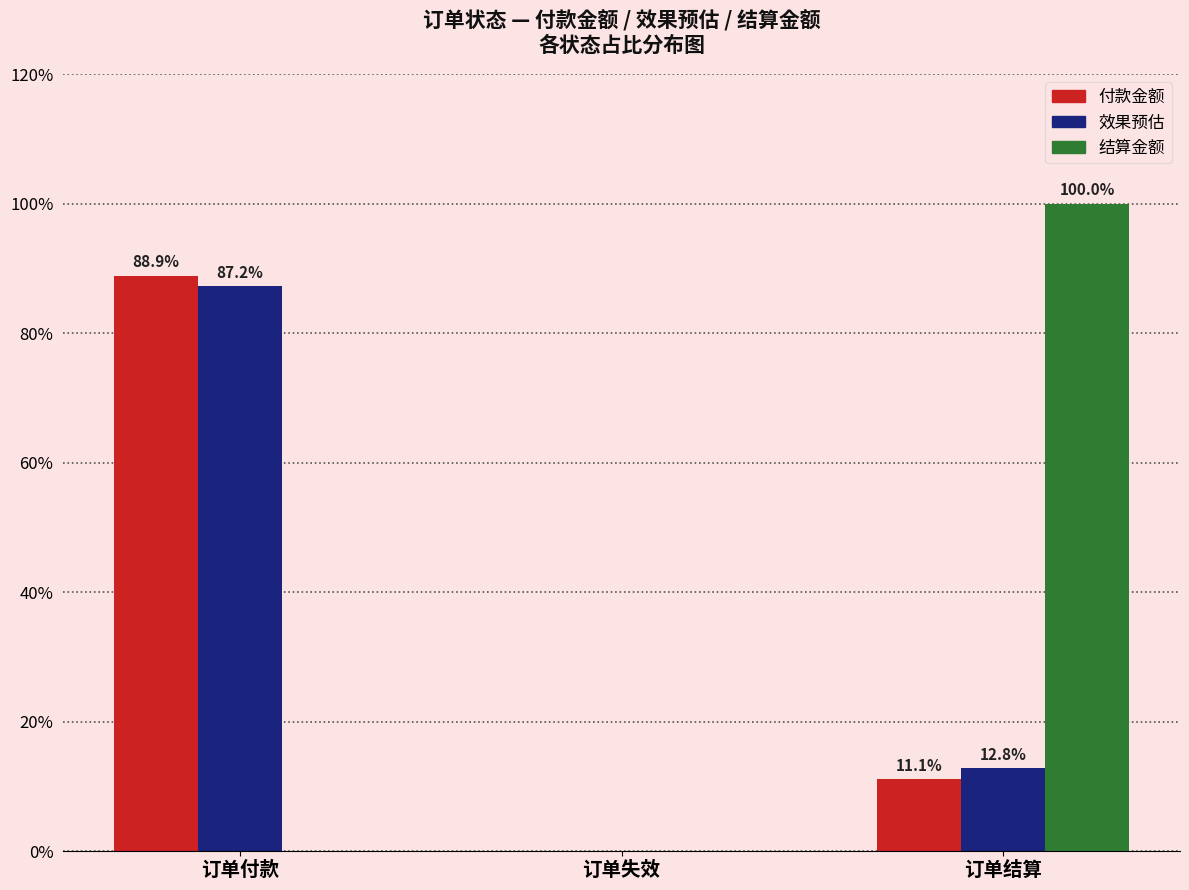

At which category does the chart reach its peak across all series?

订单结算